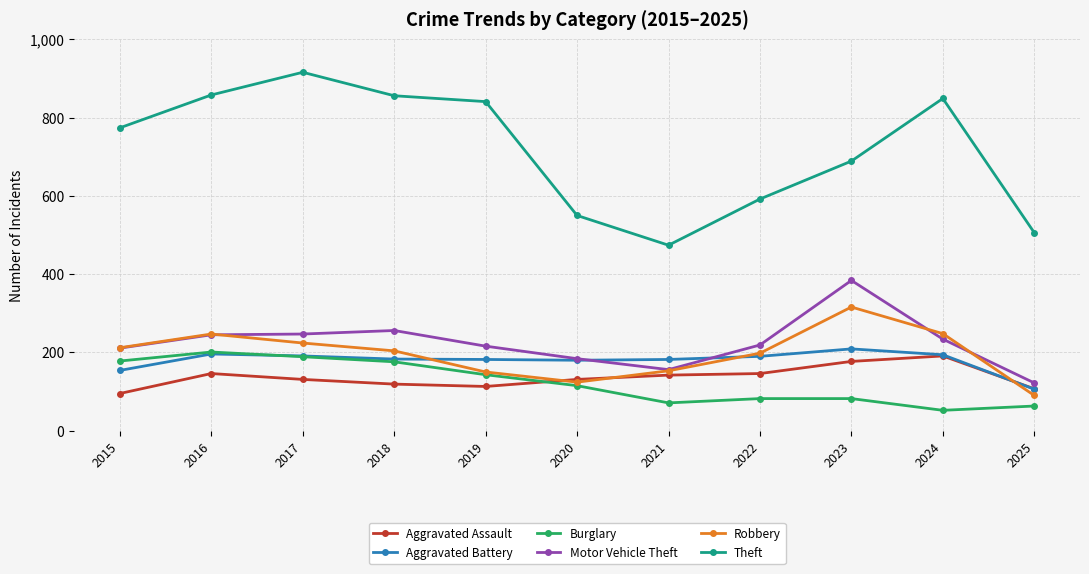

Does the chart display data point markers on the line(s)?

Yes